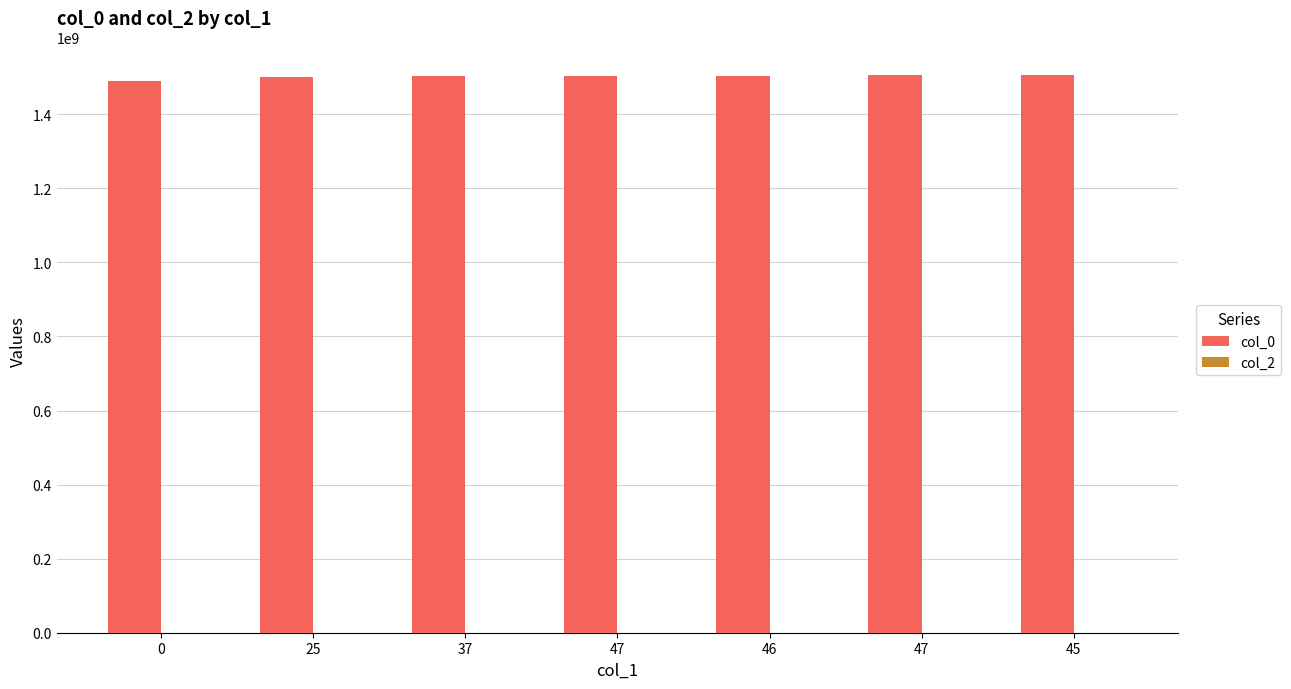

Are the bars horizontal?

No